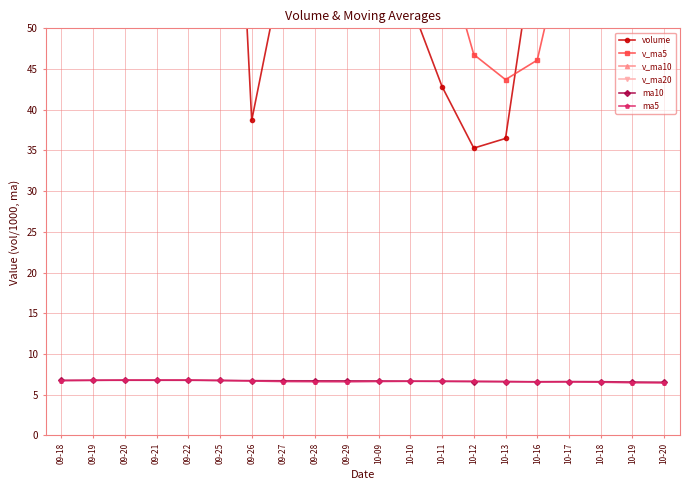

Reading right to left, list all the values displayed in this chart.

volume: 73.8	72.5	104.7	137.4	62.7	36.5	35.3	42.8	53.1	50.7	51.9	103.4	58.1	38.7	116.0	51.3	55.7	80.5	160.8	69.4
v_ma5: 90.2	82.8	75.3	63.0	46.1	43.7	46.8	60.4	63.5	60.6	73.6	73.5	64.0	68.4	92.9	83.5	92.6	90.5	85.0	64.8
v_ma10: 67.0	64.8	67.9	63.2	53.3	58.7	60.1	62.2	65.9	76.7	78.6	83.1	77.2	76.7	78.8	73.4	73.8	75.3	72.7	64.7
v_ma20: 72.8	73.9	72.5	70.0	66.1	66.0	67.0	68.7	69.3	70.7	71.9	71.8	70.0	73.7	74.2	70.7	70.1	70.1	67.5	61.7
ma10: 6.5	6.6	6.6	6.6	6.6	6.6	6.6	6.6	6.7	6.7	6.7	6.7	6.7	6.7	6.7	6.8	6.8	6.8	6.8	6.8
ma5: 6.4	6.5	6.5	6.6	6.6	6.6	6.6	6.7	6.6	6.6	6.6	6.6	6.6	6.7	6.8	6.8	6.8	6.8	6.8	6.7